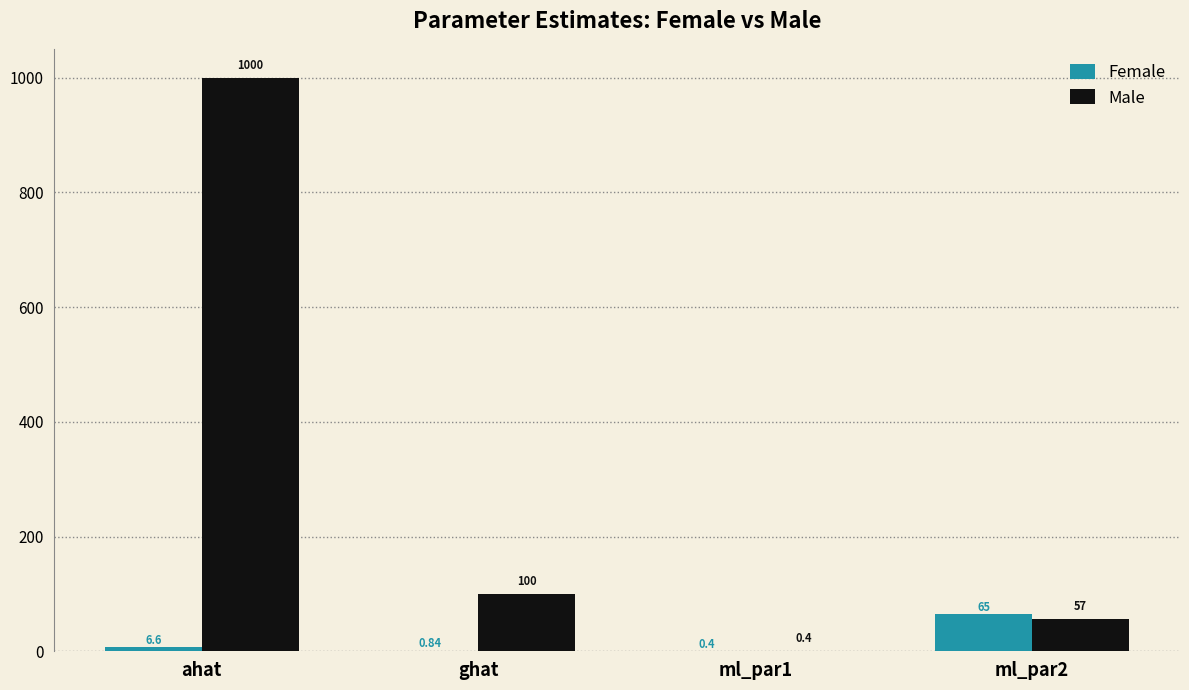

Which series has the widest spread of values?

Male